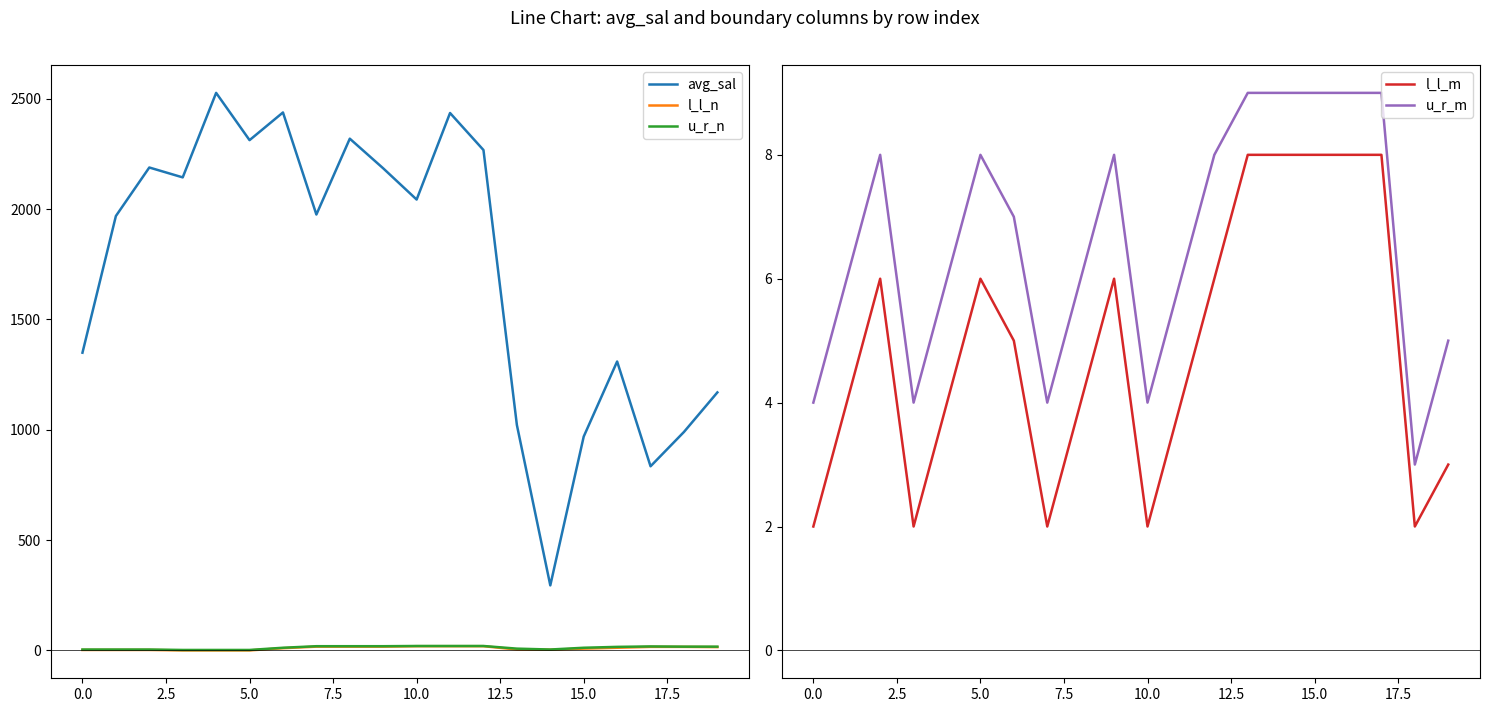

True or false: u_r_m has more than 0 points higher than both neighbors.

True